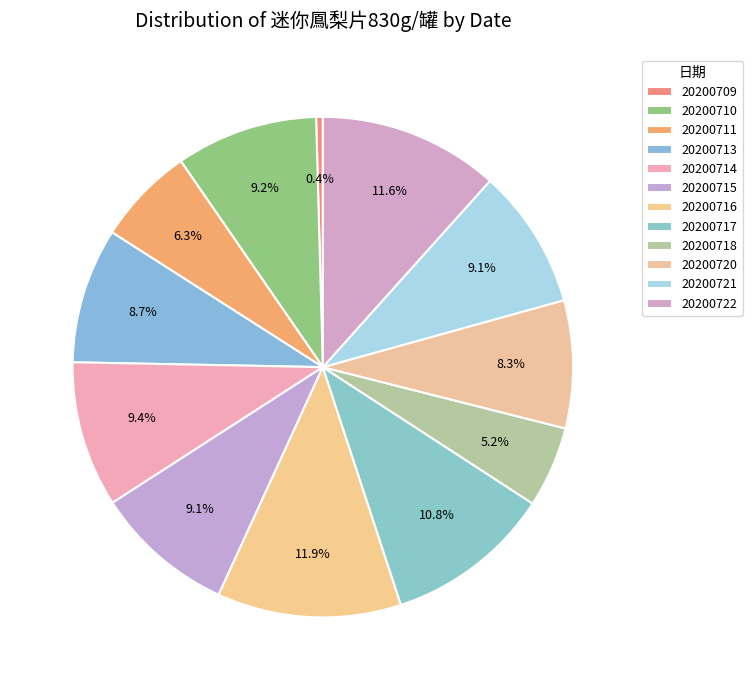

How many slices are in this pie chart?

12